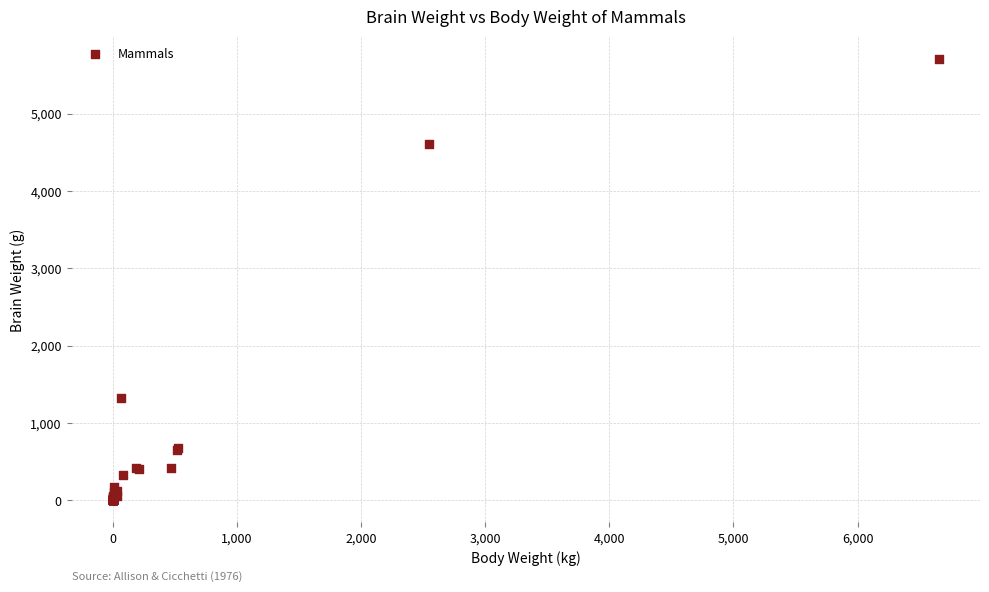

What Y value in the scatter plot is closest to 2856?

1320.0